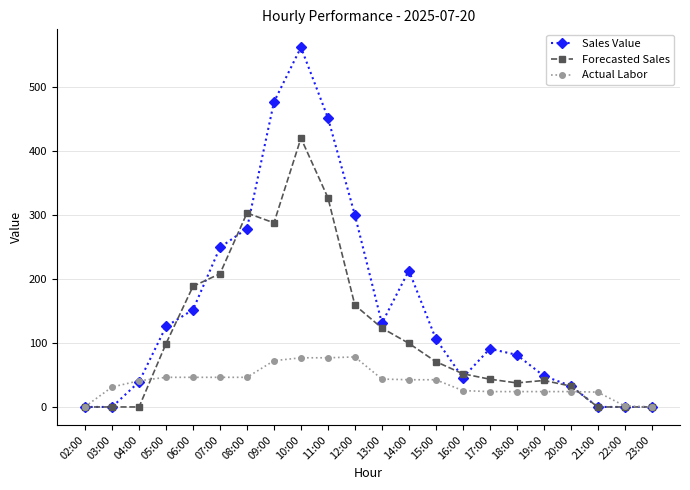

Which series has the largest range (max minus min)?

Sales Value